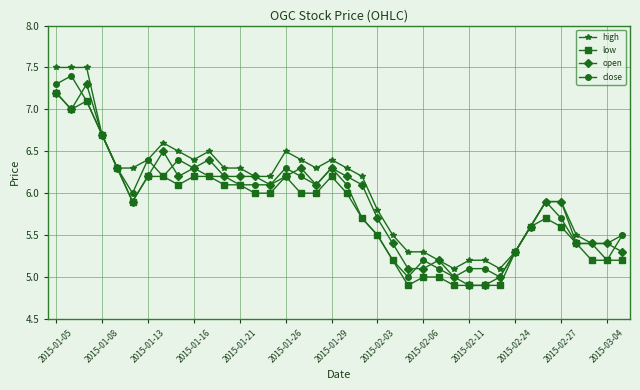

How many distinct data groups are displayed?

4